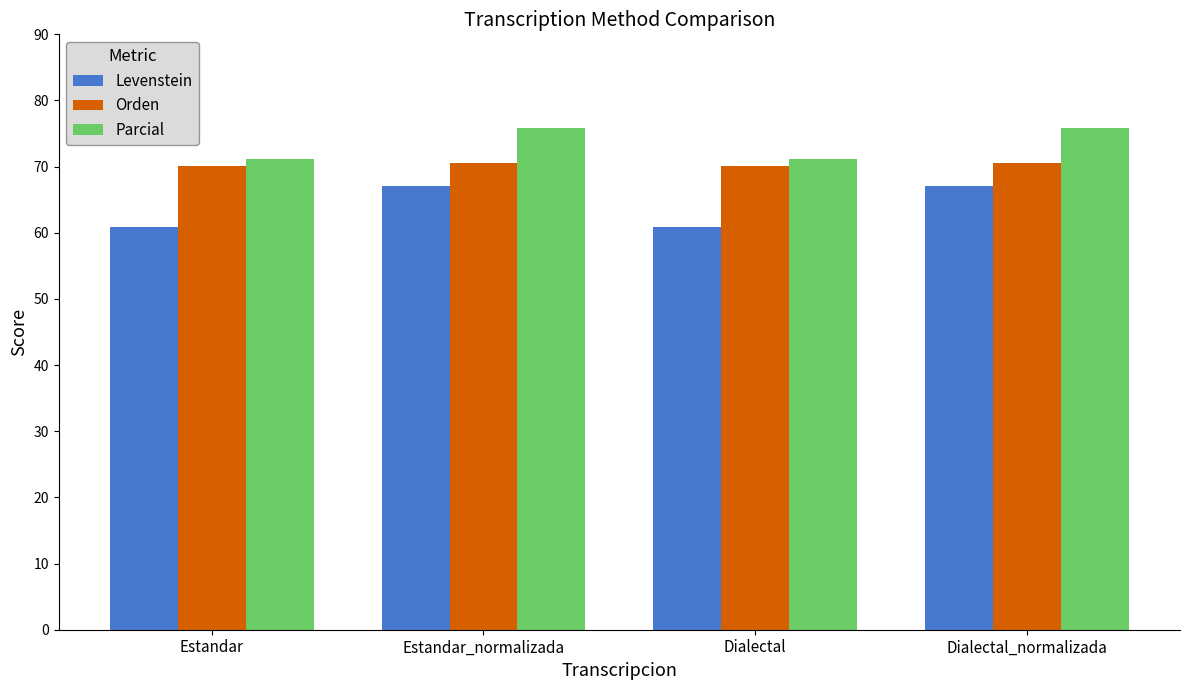

What is the maximum value shown in the chart?

75.9